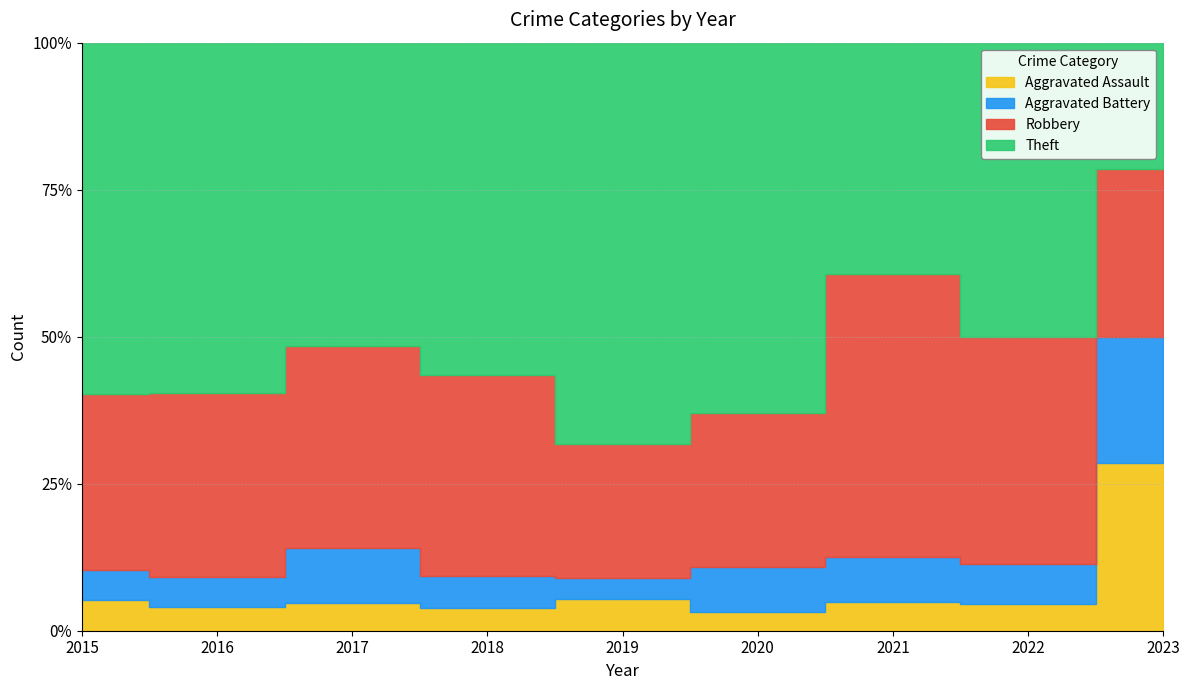

What is the maximum value for Aggravated Battery?

8